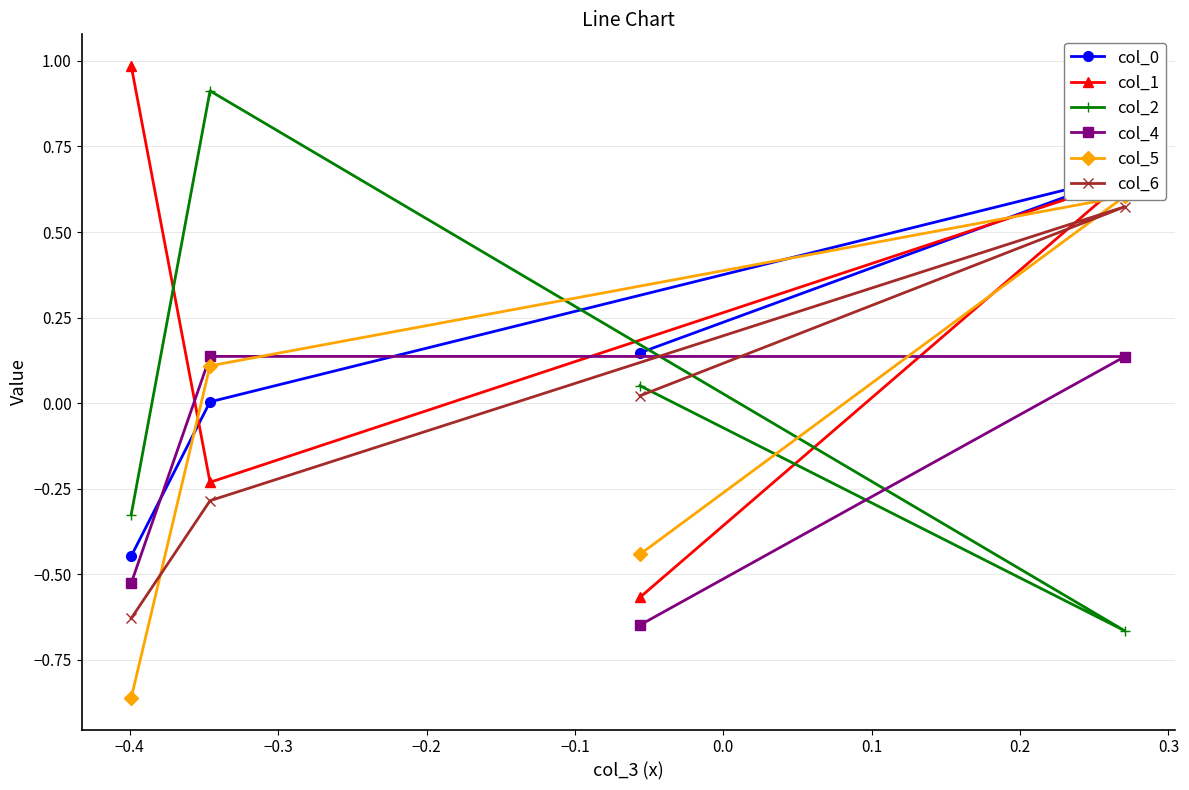

What is the smallest value displayed?

-0.9